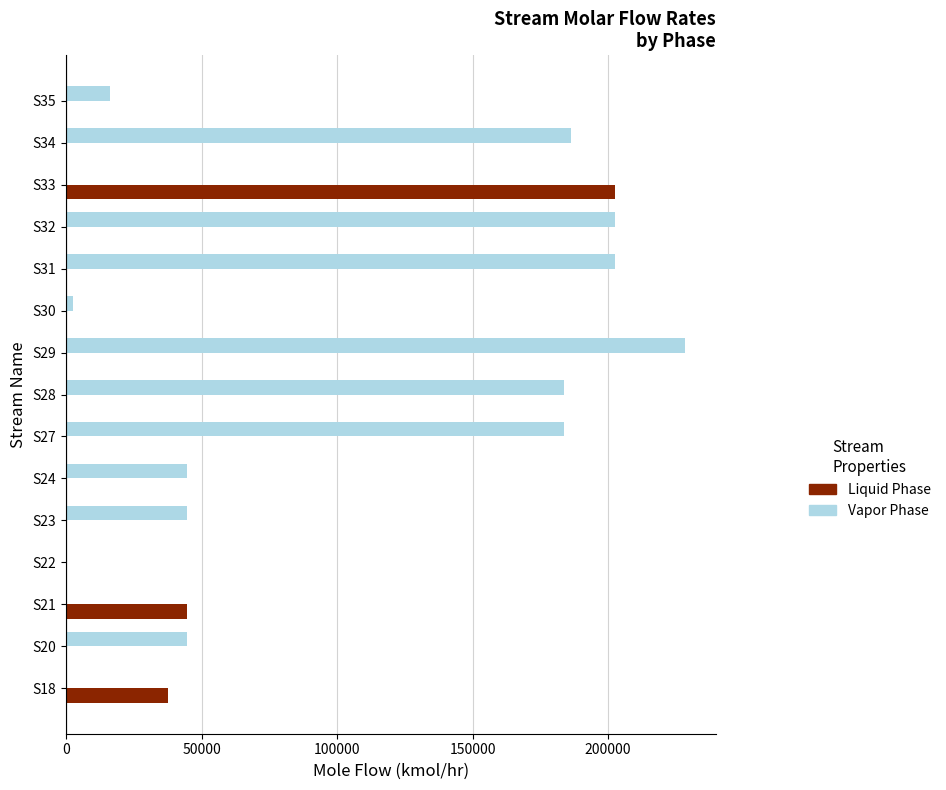

What is the sum of all Vapor Phase values?

1339421.3